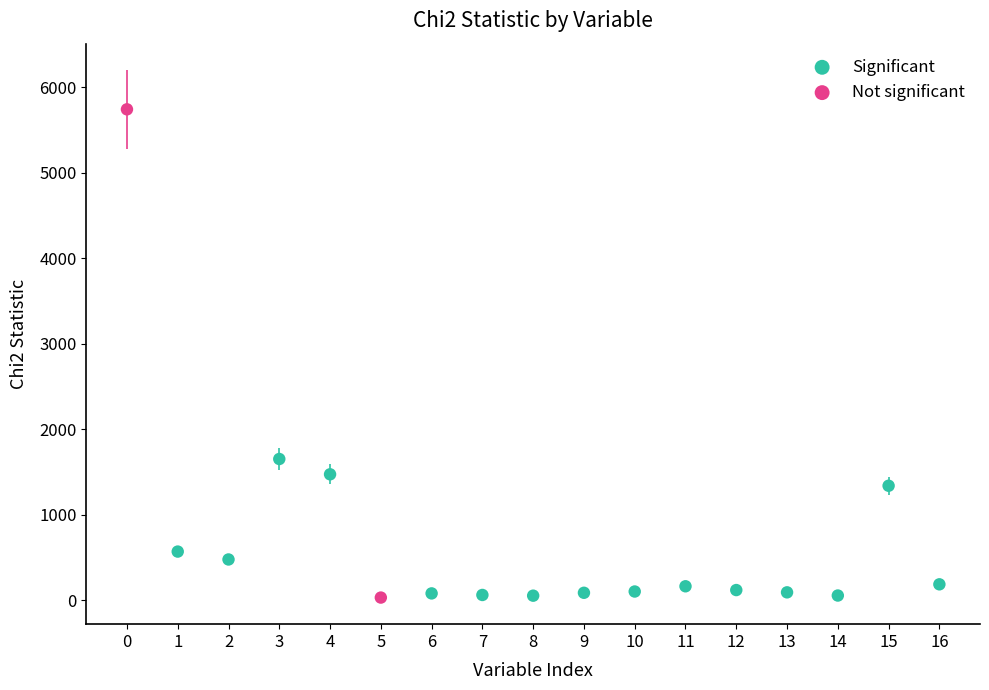

What are all the series names shown in the legend?

Significant, Not significant